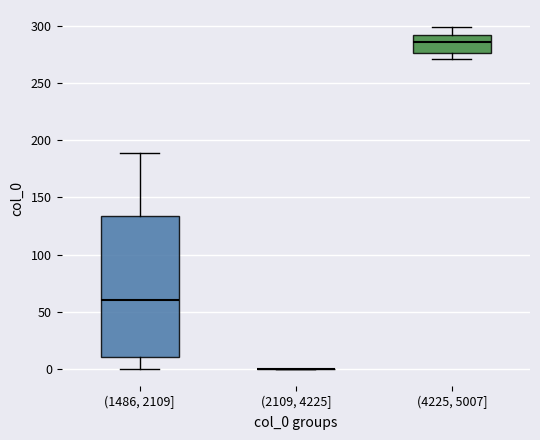

Comparing the boxes themselves (not the whiskers), which one is the tallest?

(1486, 2109]